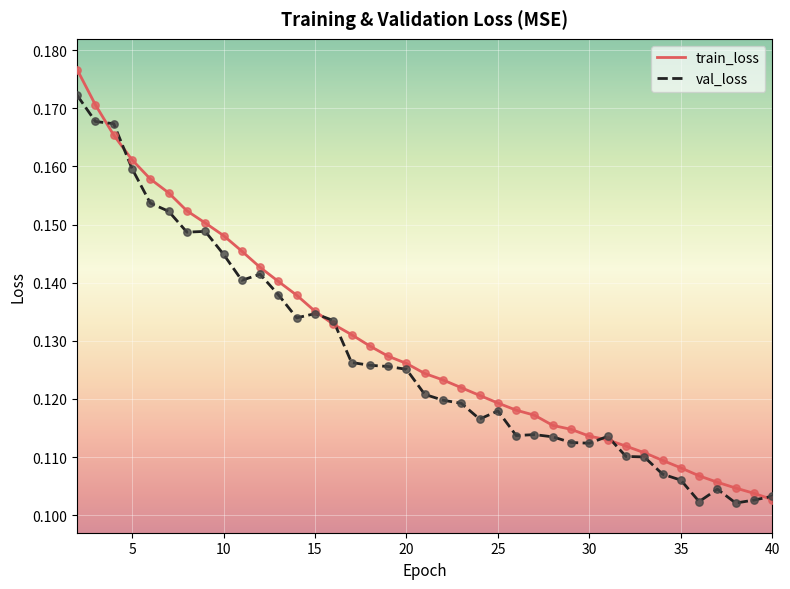

Which series has the largest total across all categories?

train_loss